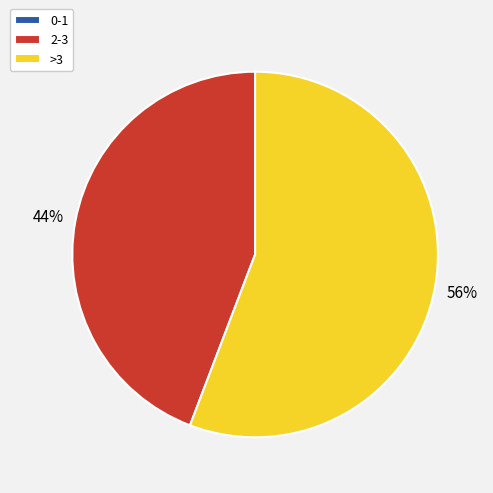

The 2-3 slice represents 30% of the pie. True or false?

False